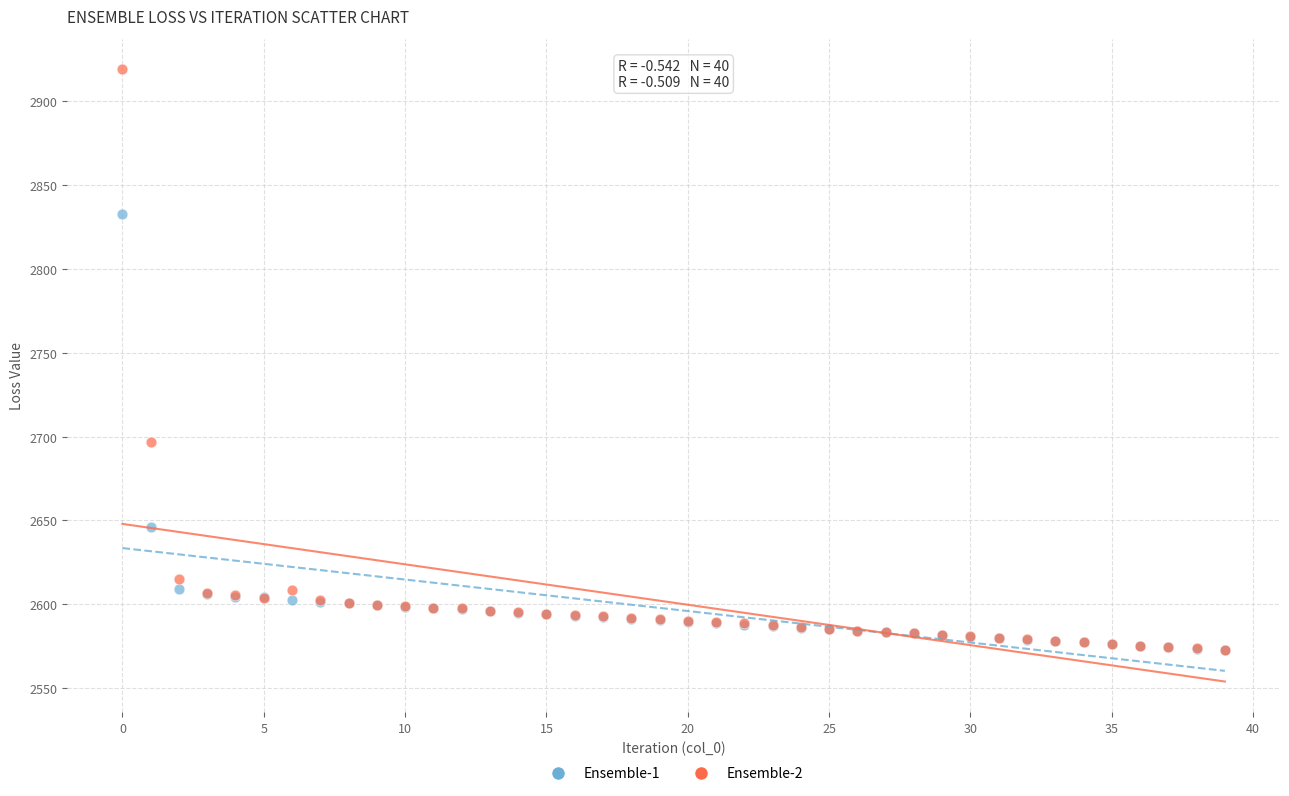

Across all series, what Y value is closest to 2745?

2697.1